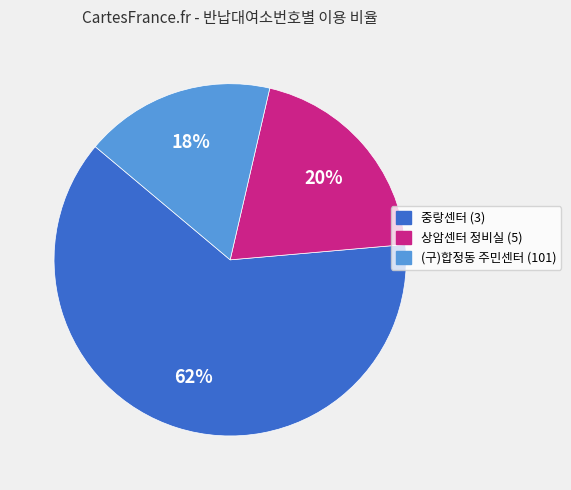

Combined, do (구)합정동 주민센터 (101) and 상암센터 정비실 (5) account for over 50%?

No